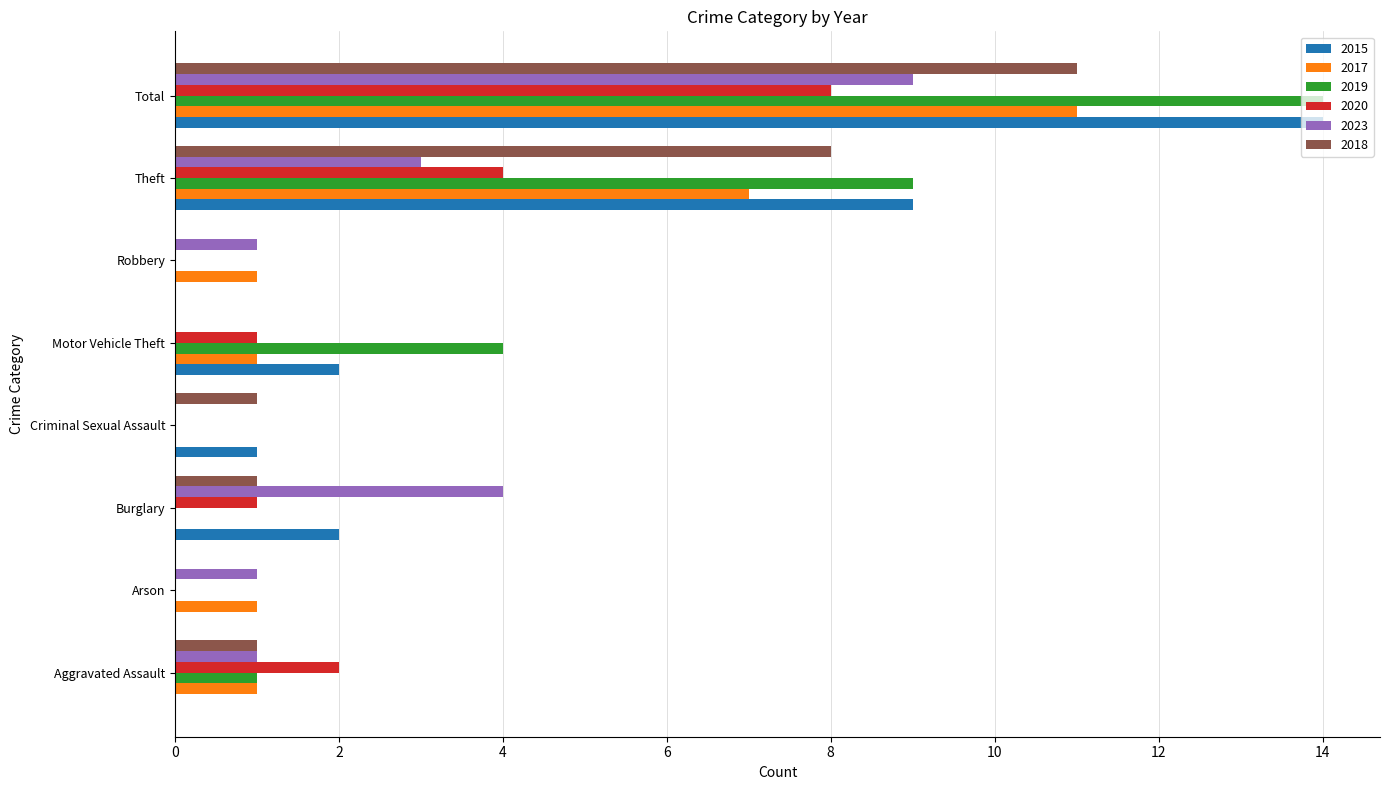

The 2020 series shows 0 at Arson. True or false?

True